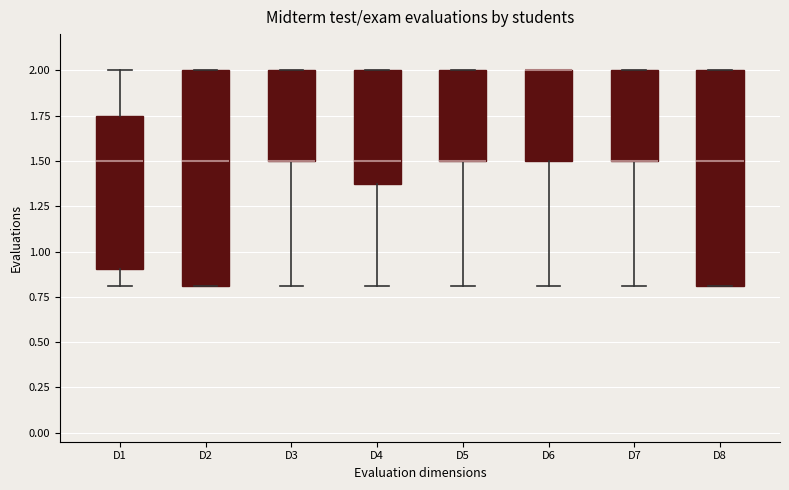

Reading left to right, transcribe this box plot: for each box, give where its median line is, the range the box spans, and where its two whiskers end, as read against the y-axis. The values are not printed on the chart, so give them approximately, as read against the axis.

D1: median 1.50, box 0.90 to 1.75, whiskers 0.80 to 2.00
D2: median 1.50, box 0.80 to 2.00, whiskers 0.80 to 2.00
D3: median 1.50 (drawn on the box's lower edge), box 1.50 to 2.00, whiskers 0.80 to 2.00
D4: median 1.50, box 1.40 to 2.00, whiskers 0.80 to 2.00
D5: median 1.50 (drawn on the box's lower edge), box 1.50 to 2.00, whiskers 0.80 to 2.00
D6: median 2.00 (drawn on the box's upper edge), box 1.50 to 2.00, whiskers 0.80 to 2.00
D7: median 1.50 (drawn on the box's lower edge), box 1.50 to 2.00, whiskers 0.80 to 2.00
D8: median 1.50, box 0.80 to 2.00, whiskers 0.80 to 2.00